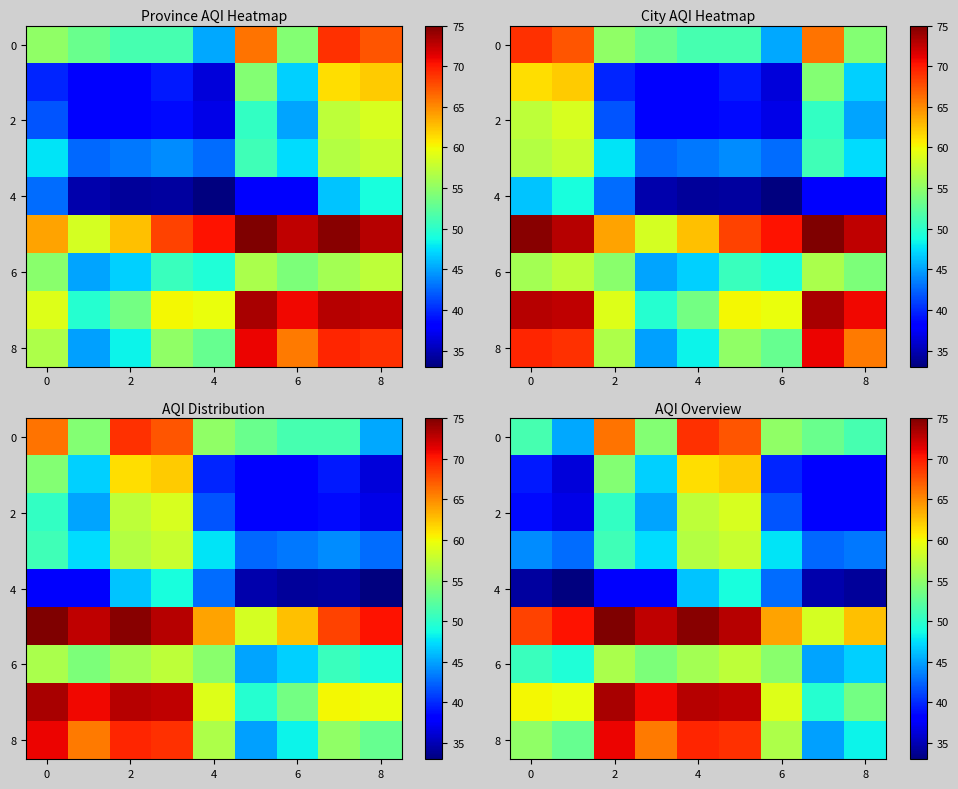

At how many categories does at least one series exceed 50?

9